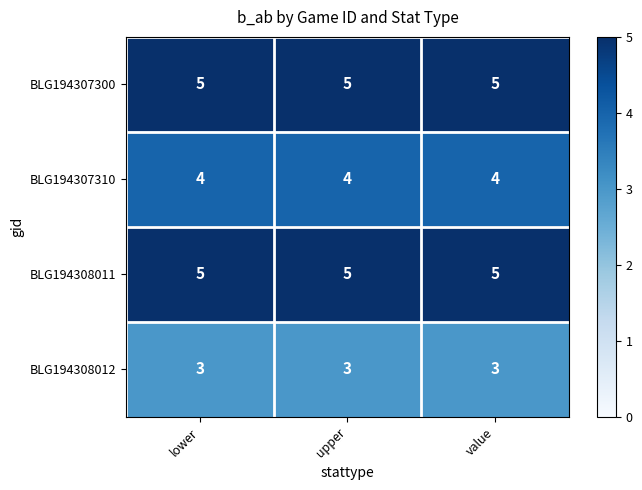

What is the sum of the BLG194307310 values at lower and upper?

8